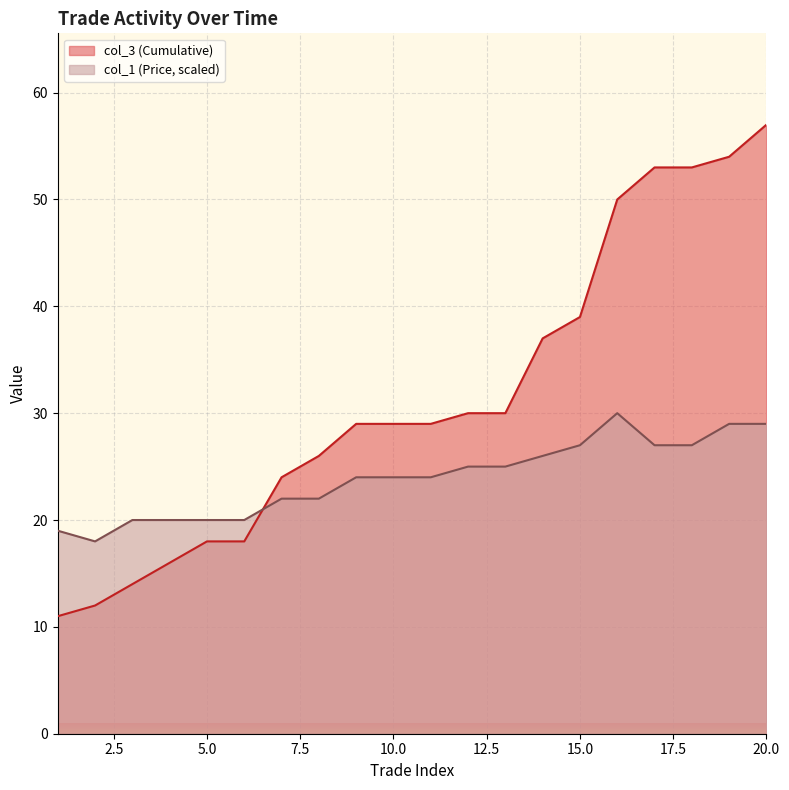

Which has a higher value, 5 or 18?

18